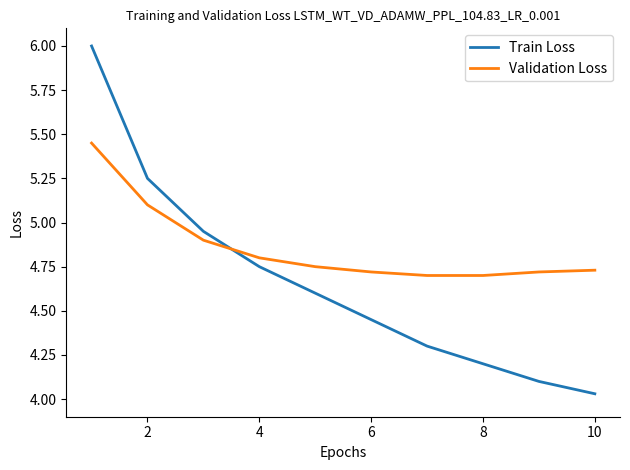

Rank the series by their average value, from lowest to highest.

Train Loss, Validation Loss